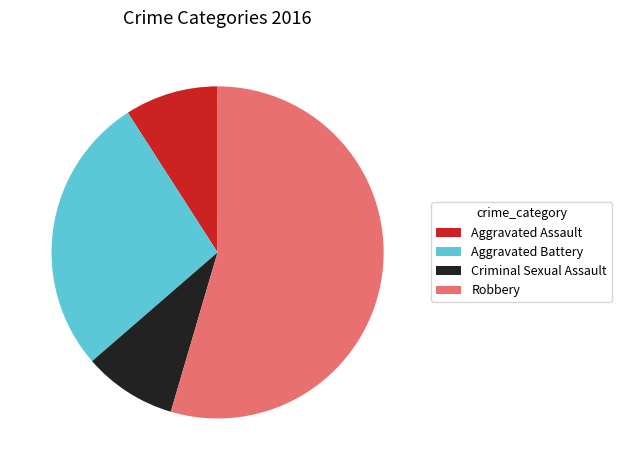

Is there a majority slice in this chart?

Yes